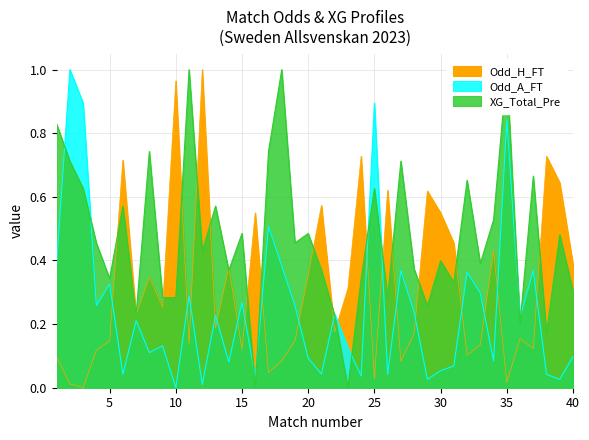

Reading left to right, what are all the values shown in this chart?

Odd_H_FT: 0.1	0.0	0.0	0.1	0.1	0.7	0.2	0.3	0.3	1.0	0.1	1.0	0.2	0.4	0.1	0.5	0.0	0.1	0.1	0.4	0.6	0.2	0.3	0.7	0.0	0.6	0.1	0.2	0.6	0.5	0.5	0.1	0.1	0.4	0.0	0.2	0.1	0.7	0.6	0.4
Odd_A_FT: 0.4	1.0	0.9	0.3	0.3	0.0	0.2	0.1	0.1	0.0	0.3	0.0	0.2	0.1	0.3	0.0	0.5	0.4	0.3	0.1	0.0	0.2	0.1	0.0	0.9	0.0	0.4	0.2	0.0	0.1	0.1	0.4	0.3	0.1	0.8	0.2	0.4	0.0	0.0	0.1
XG_Total_Pre: 0.8	0.7	0.6	0.5	0.3	0.6	0.2	0.7	0.3	0.3	1.0	0.4	0.6	0.4	0.5	0.0	0.7	1.0	0.5	0.5	0.4	0.2	0.0	0.3	0.6	0.3	0.7	0.4	0.3	0.4	0.3	0.7	0.4	0.5	1.0	0.2	0.7	0.2	0.5	0.3